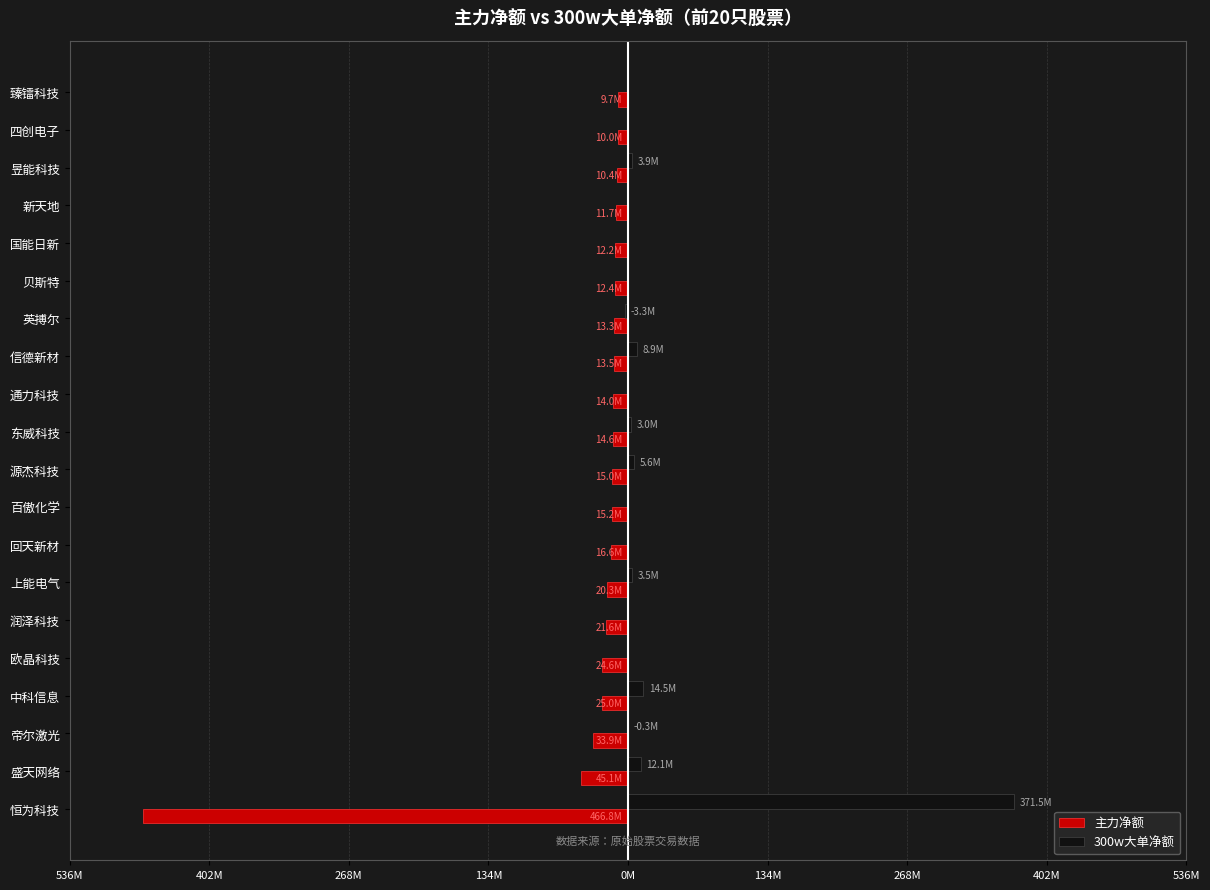

What are all the series names shown in the legend?

主力净额, 300w大单净额